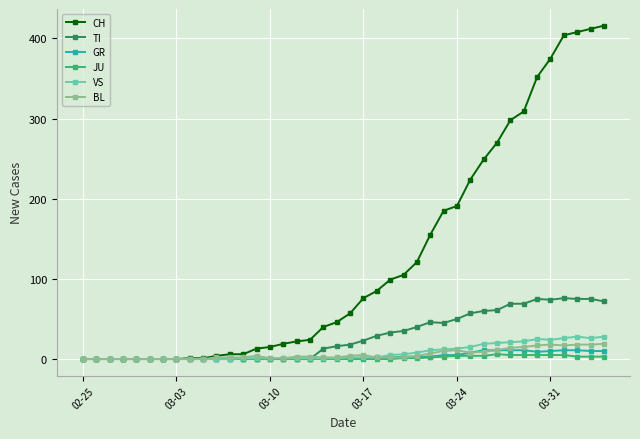

At how many categories does at least one series exceed 126?

14